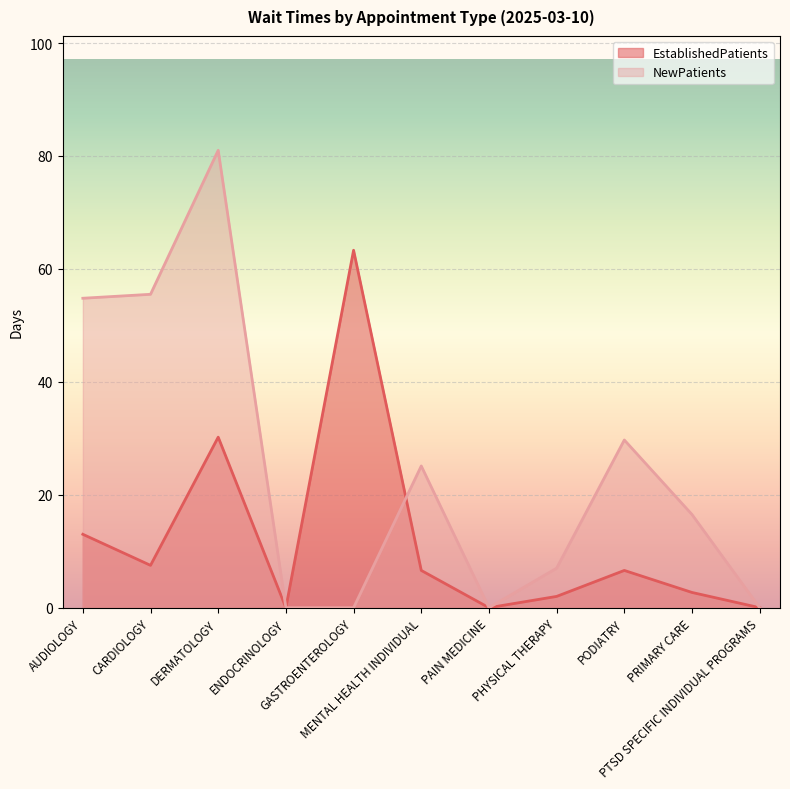

True or false: NewPatients and EstablishedPatients cross at least once.

True